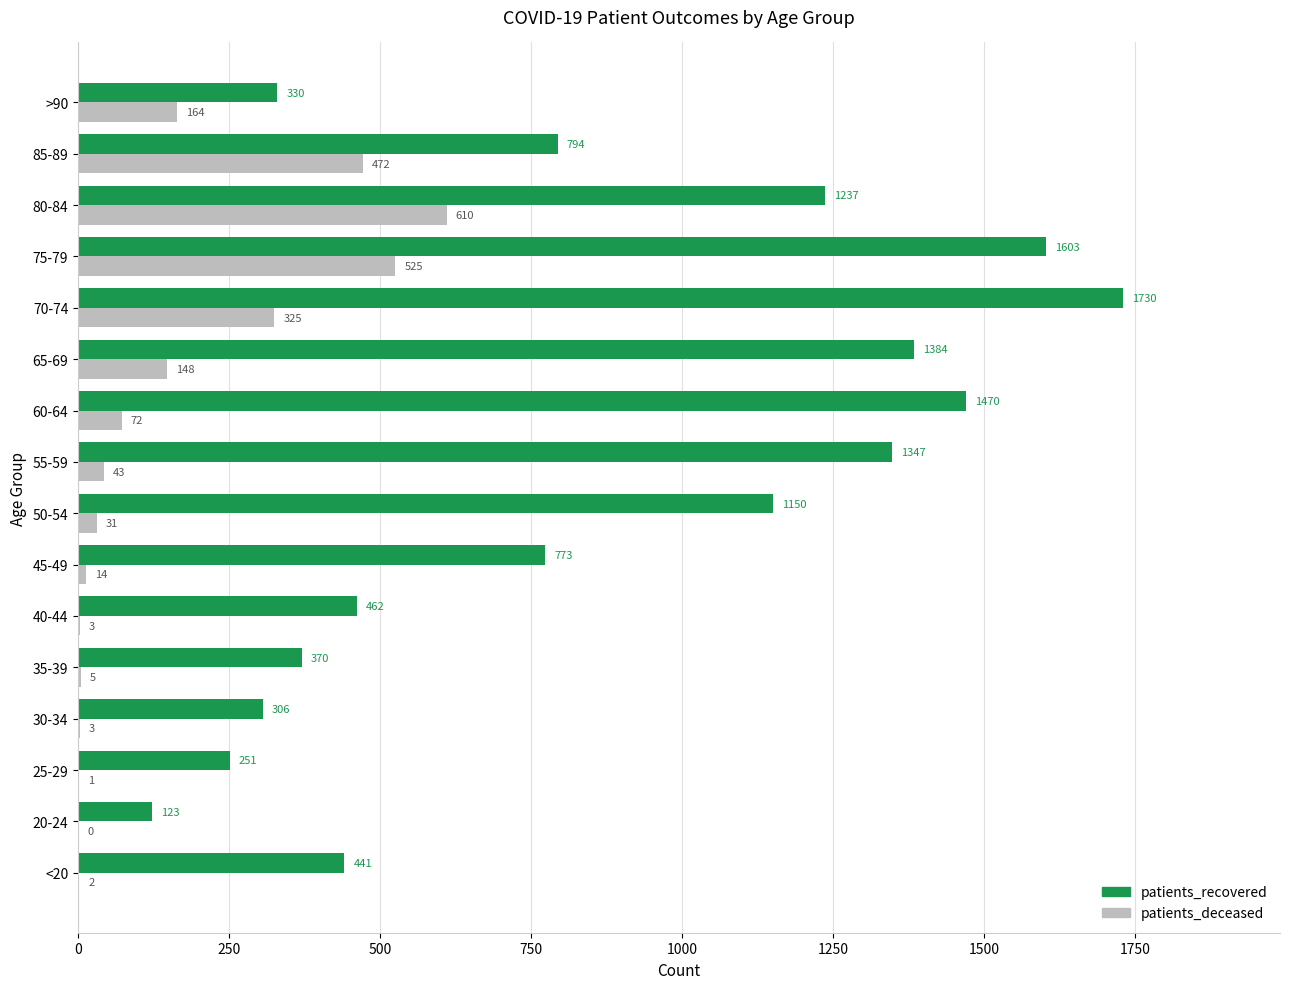

What is the total value across all series at 30-34?

309